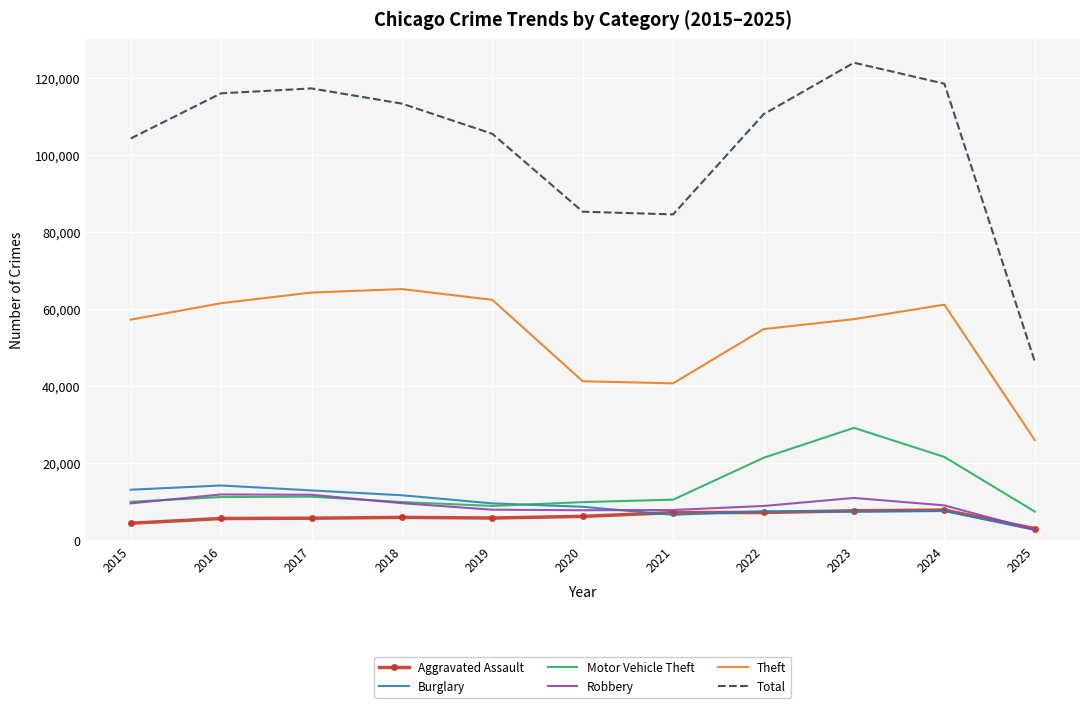

What is the highest value of the Theft series?

65290